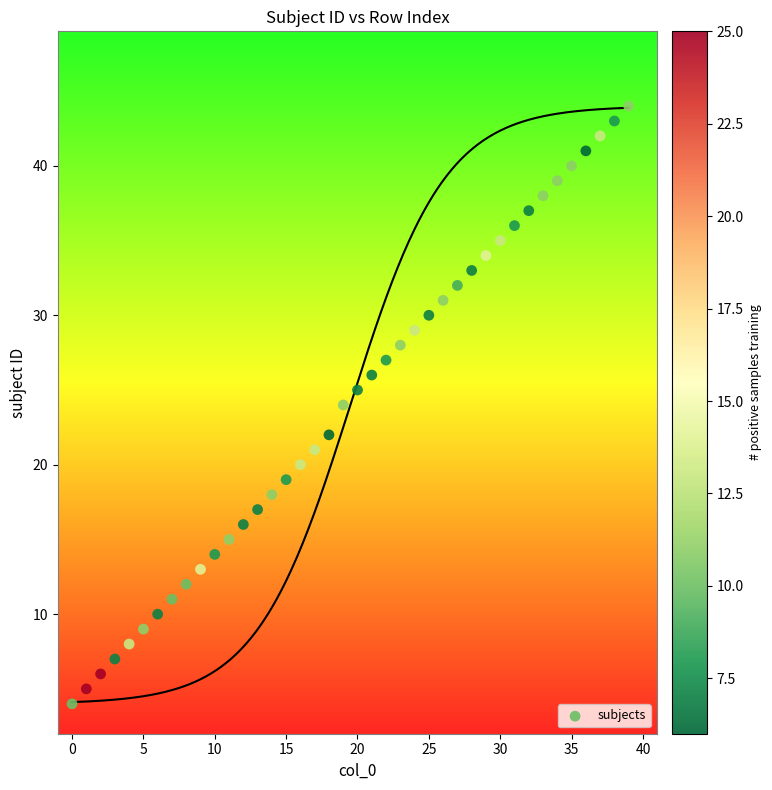

What is the range of Y values (max minus min)?

40